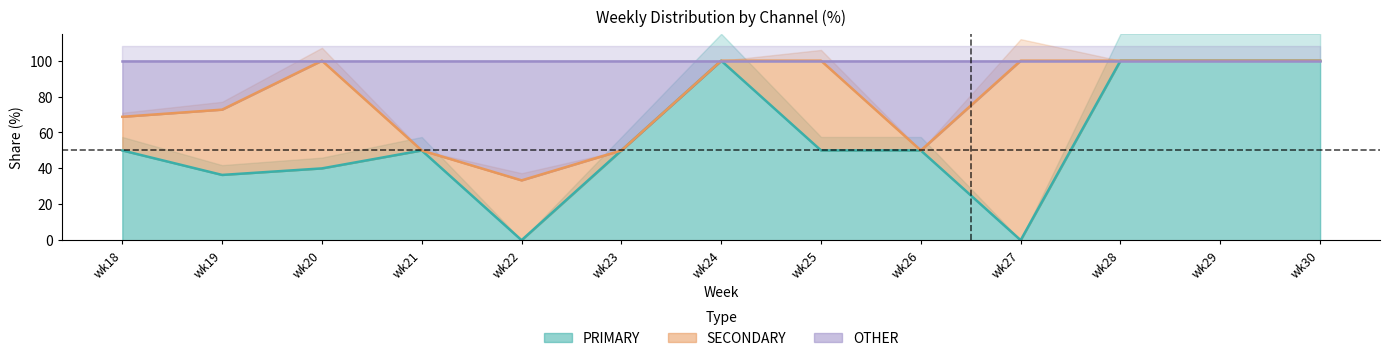

Count the number of data series in this chart.

2